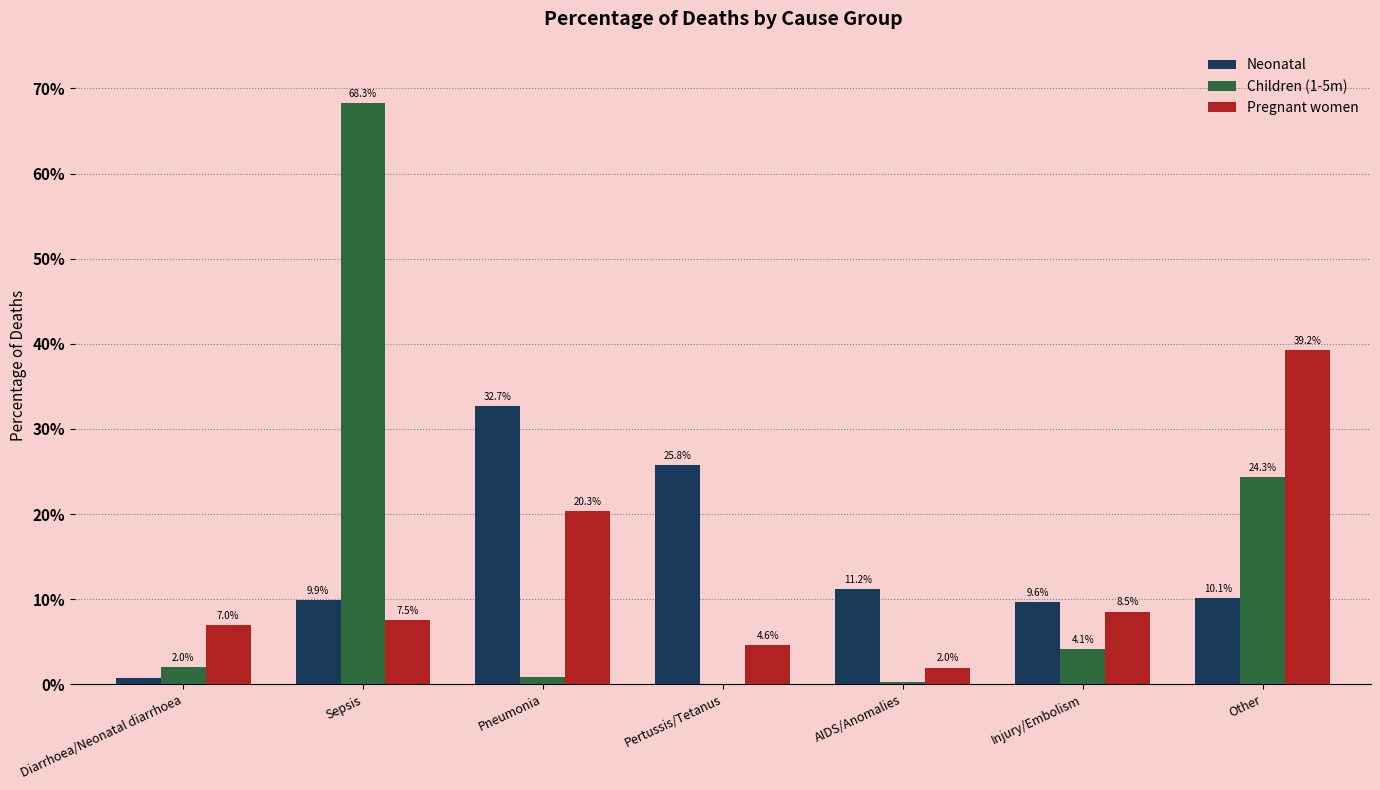

What are all the series names shown in the legend?

Neonatal, Children (1-5m), Pregnant women